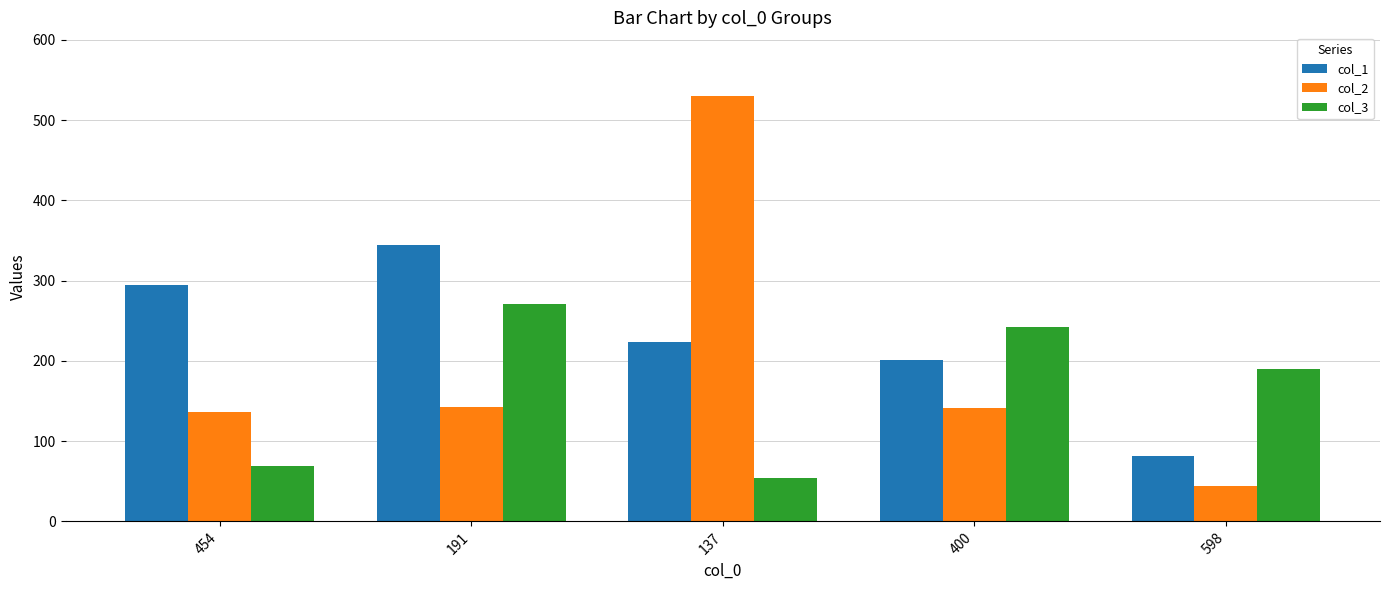

Where is col_3 nearest to the value 162?

598